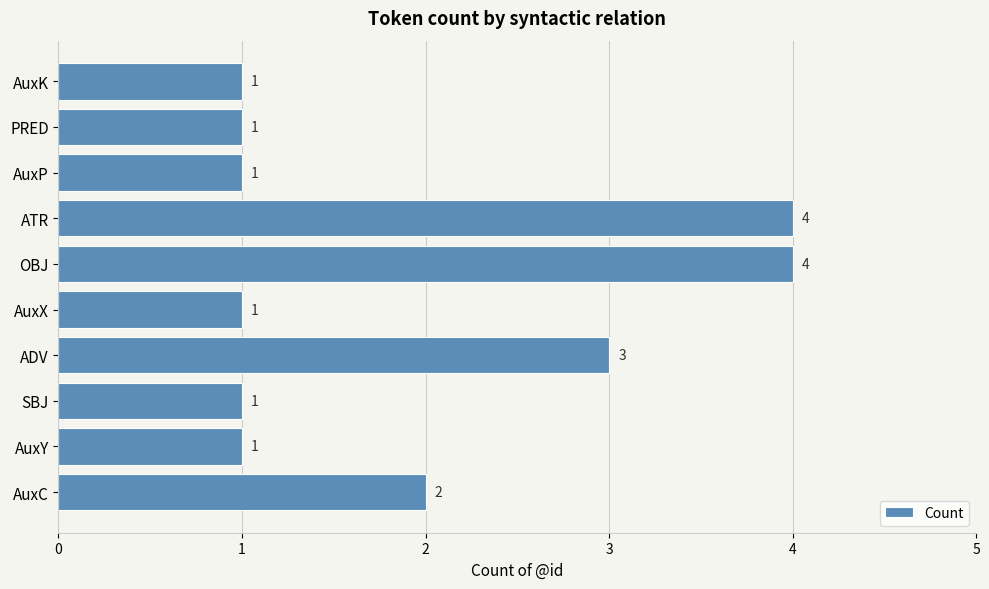

Reading bottom to top, list all the values displayed in this chart.

AuxC=2	AuxY=1	SBJ=1	ADV=3	AuxX=1	OBJ=4	ATR=4	AuxP=1	PRED=1	AuxK=1